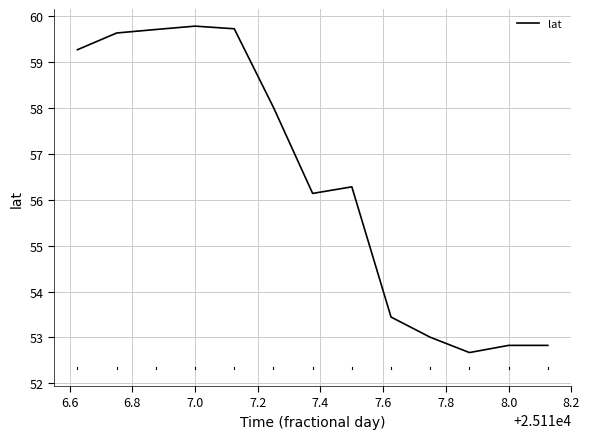

What is the difference between the maximum and minimum values?

7.1